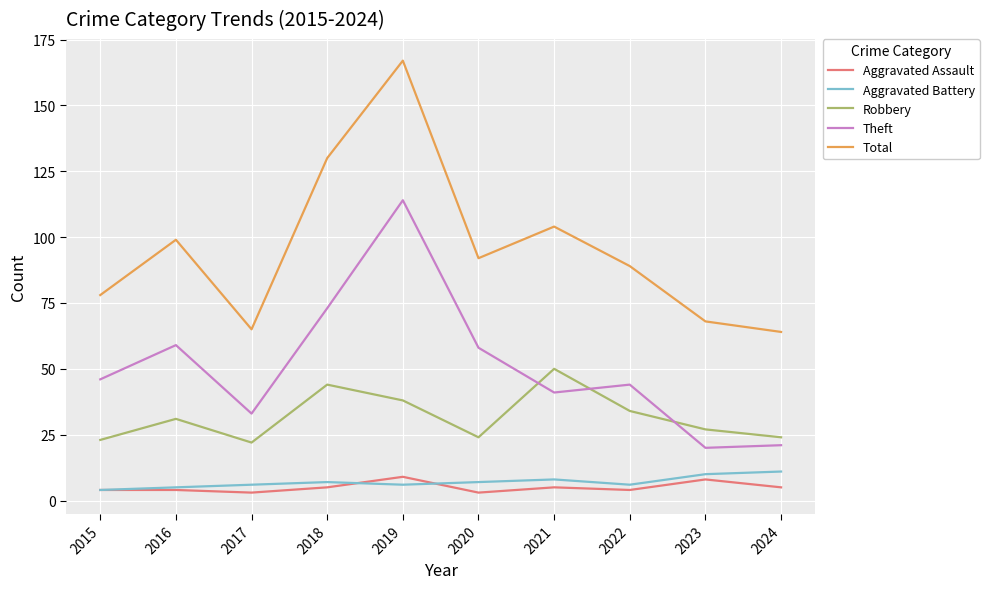

The value of Aggravated Battery at 2023 is 10. True or false?

True